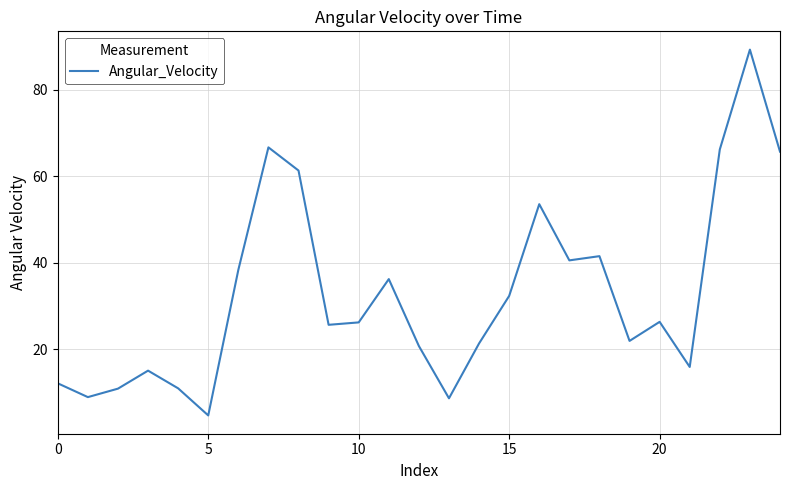

What is the difference between the maximum and minimum values?

84.7